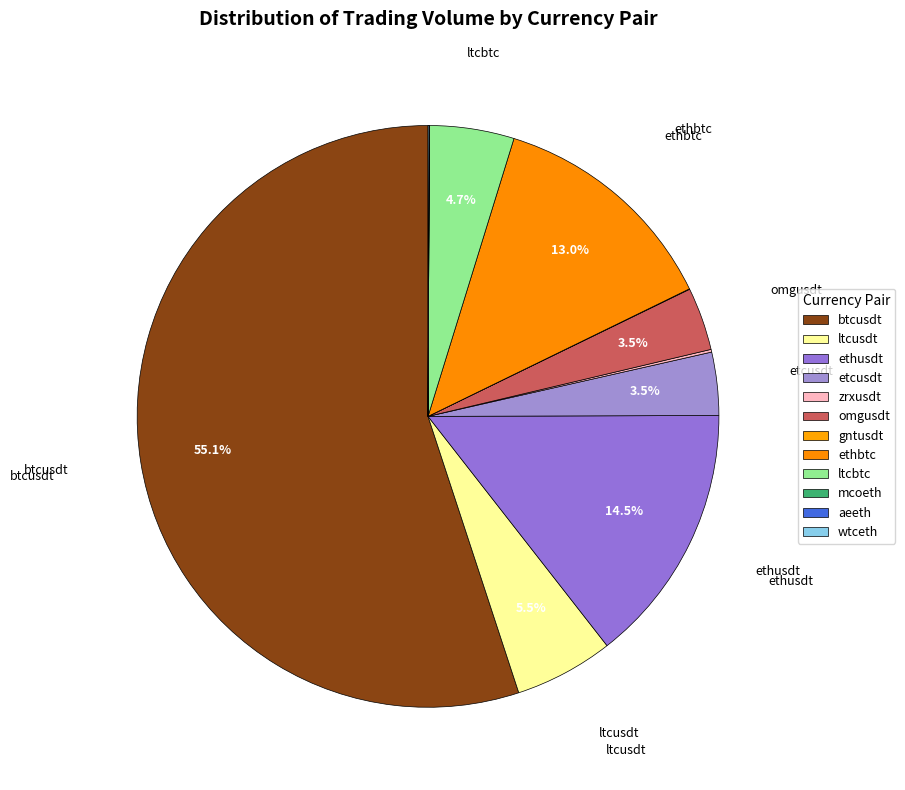

To the nearest percent, what is the difference between the largest and smallest slice percentages?

55%